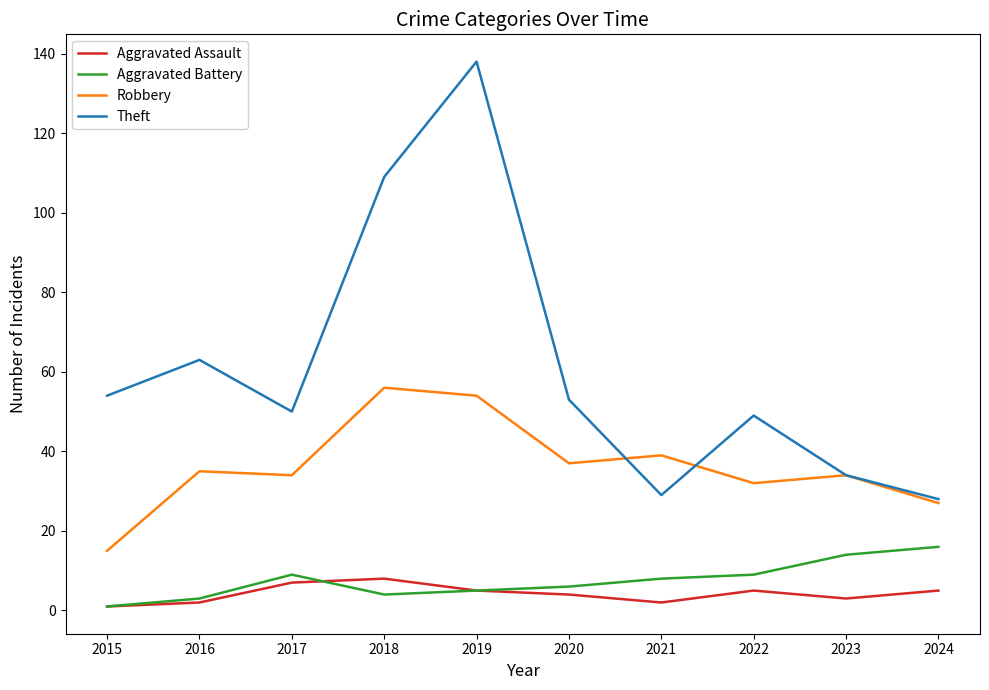

True or false: Aggravated Assault and Theft cross at least once.

False